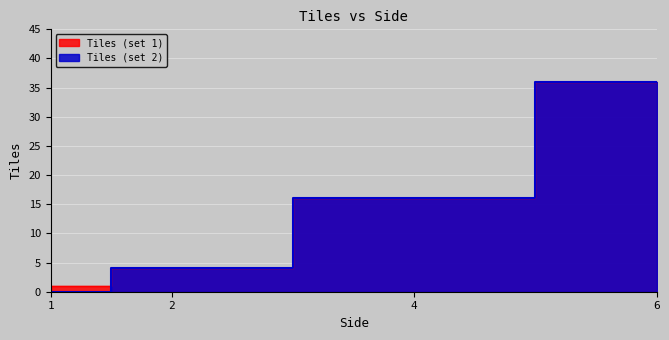

Is the value of Tiles (set 1) at 2 greater than the value of Tiles (set 2) at 6?

No